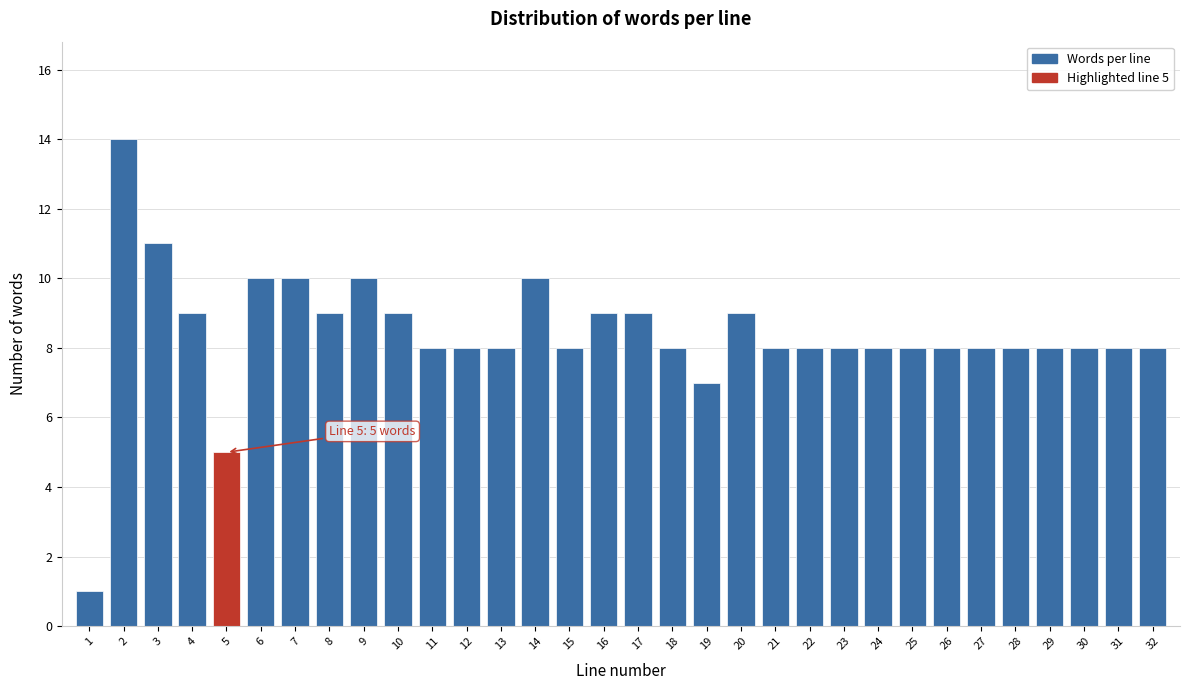

What is the value of the 23rd bar from the left?

8